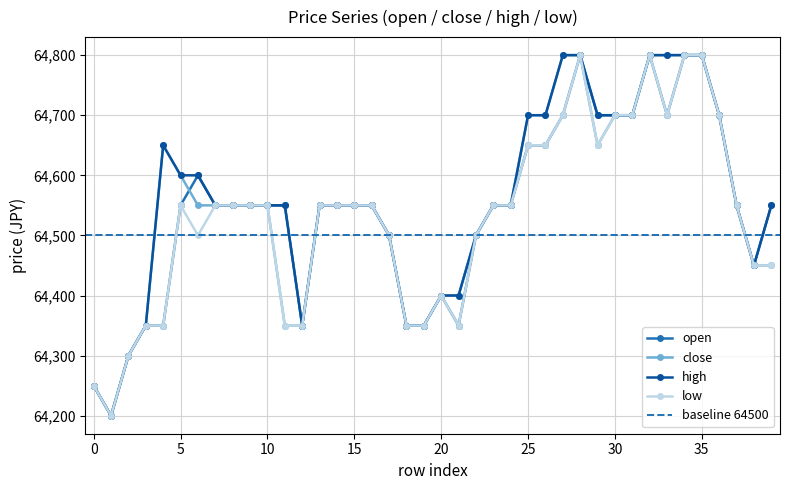

The value of open at 9 is 14658. True or false?

False